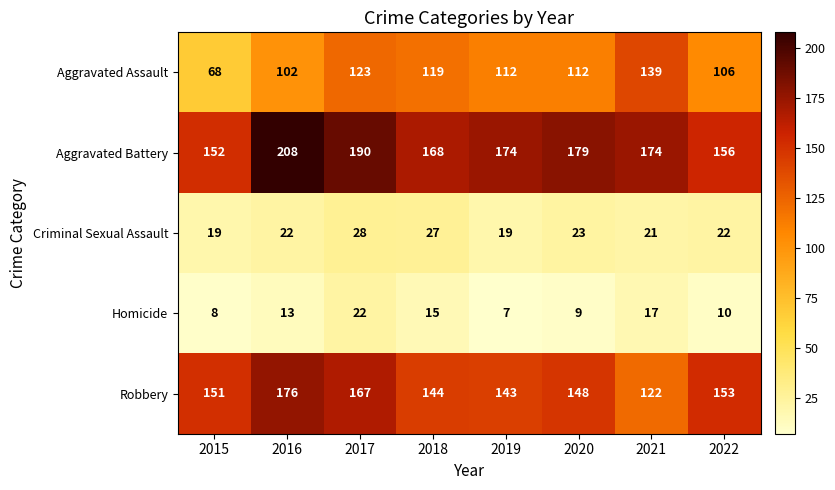

Rank the series at 2019 from highest to lowest value.

Aggravated Battery, Robbery, Aggravated Assault, Criminal Sexual Assault, Homicide